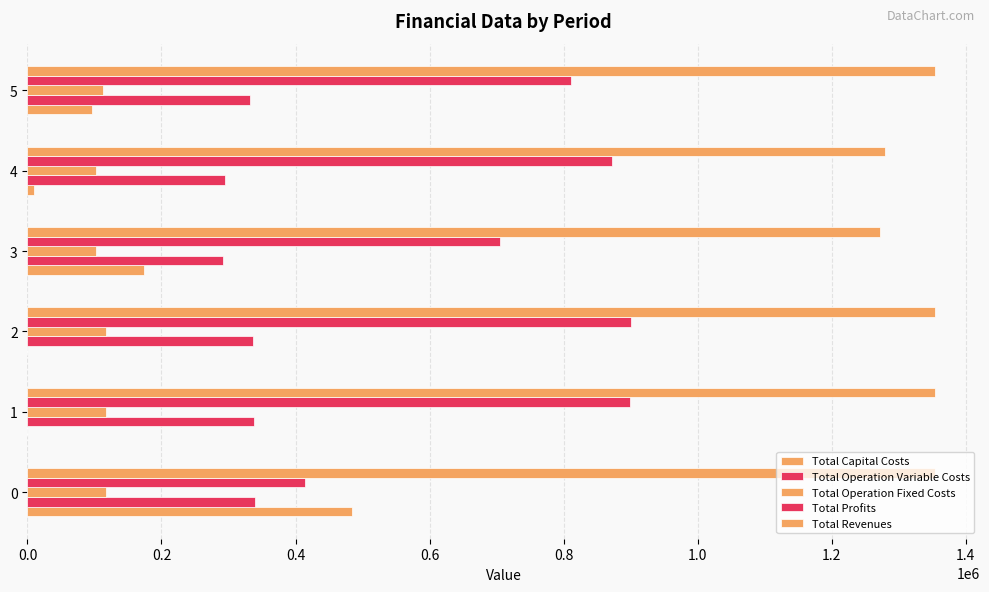

What is the average value of the Total Operation Variable Costs series?

322085.6